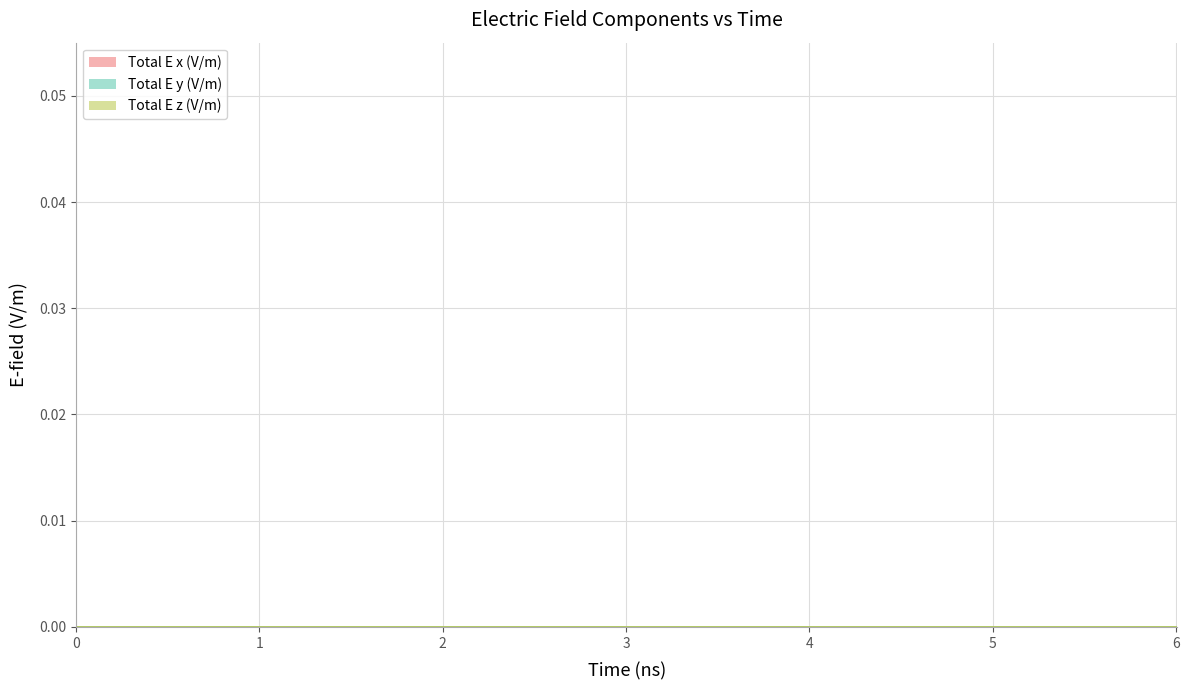

Between 6 and 10, which is larger?

6